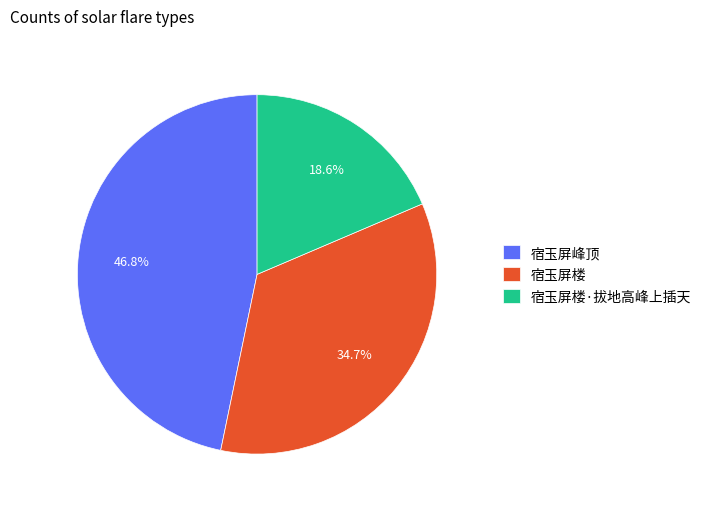

To the nearest percent, what percentage of the pie is 宿玉屏峰顶?

47%